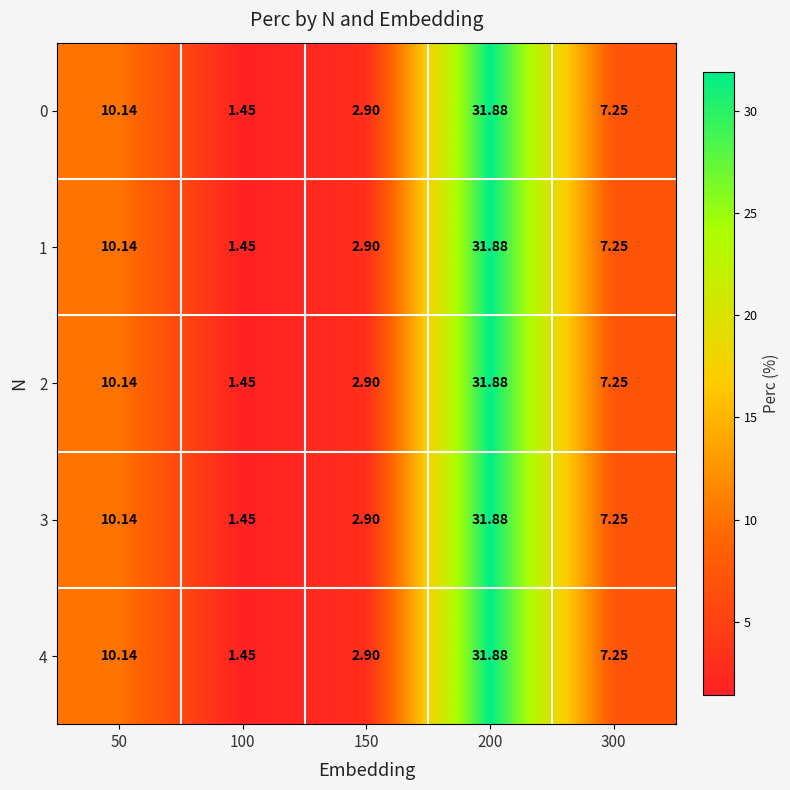

Count the number of categories in the chart.

5